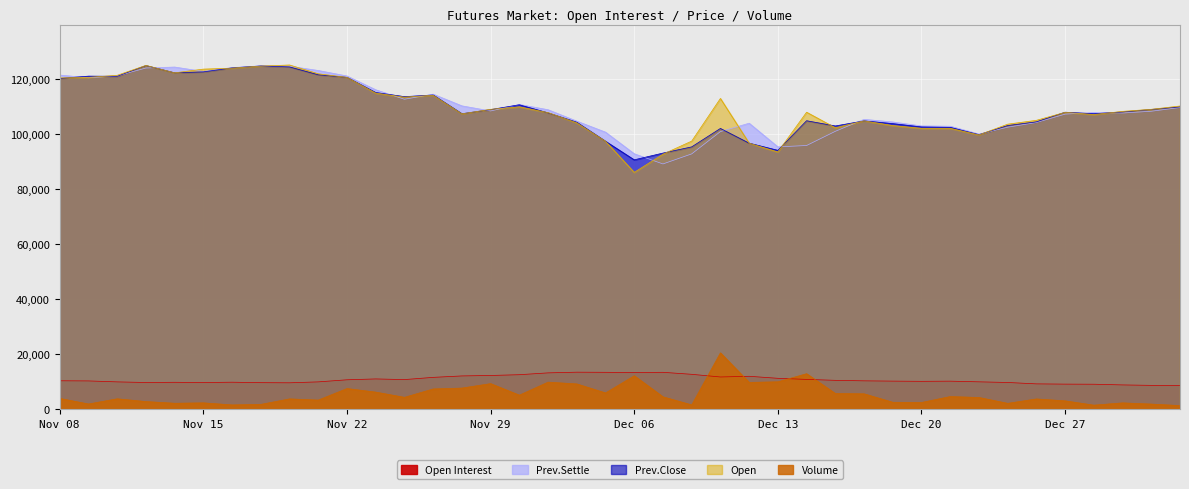

Which series has the largest total across all categories?

Open